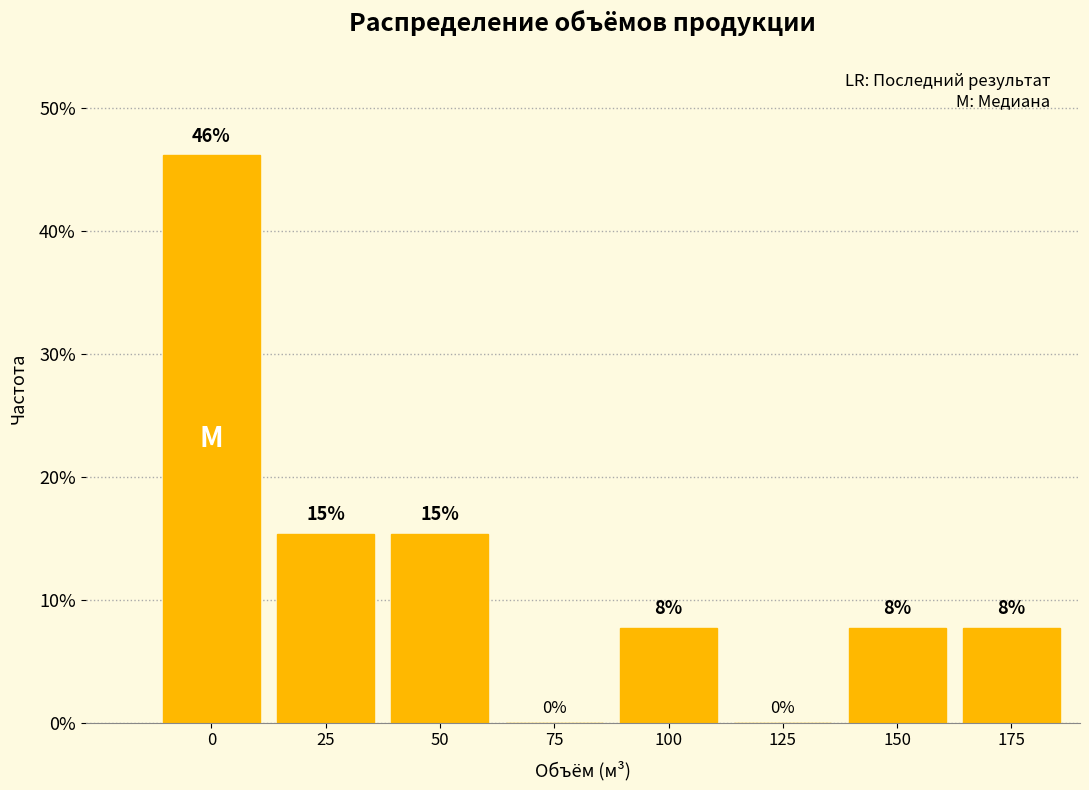

Are the bars horizontal?

No